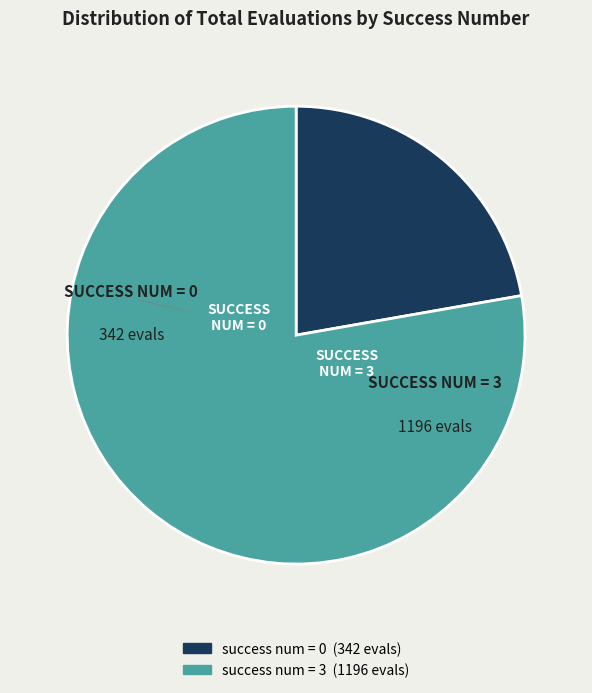

Is there a majority slice in this chart?

Yes